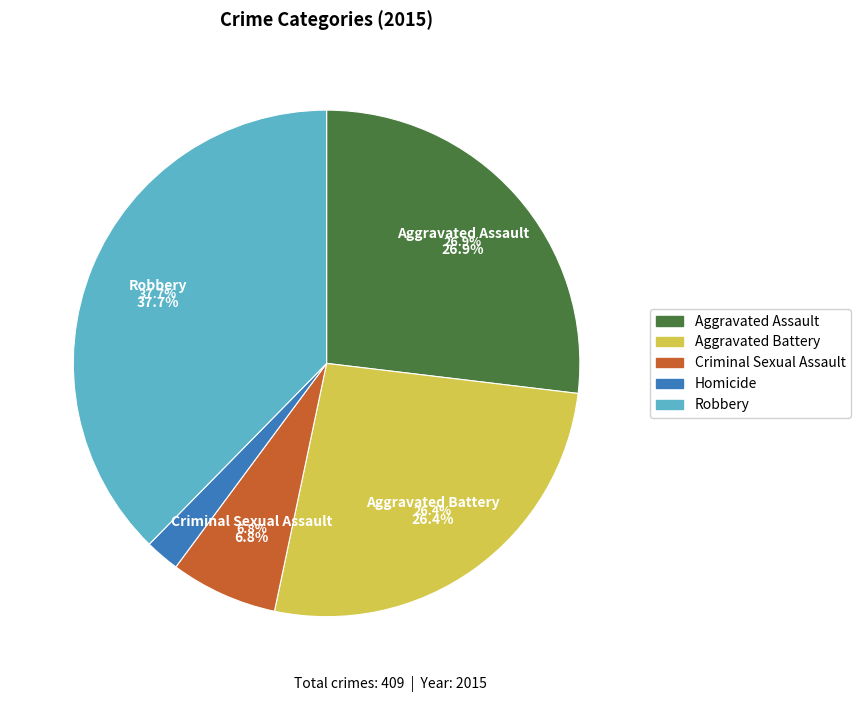

To the nearest percent, what percentage of the pie is Criminal Sexual Assault?

7%